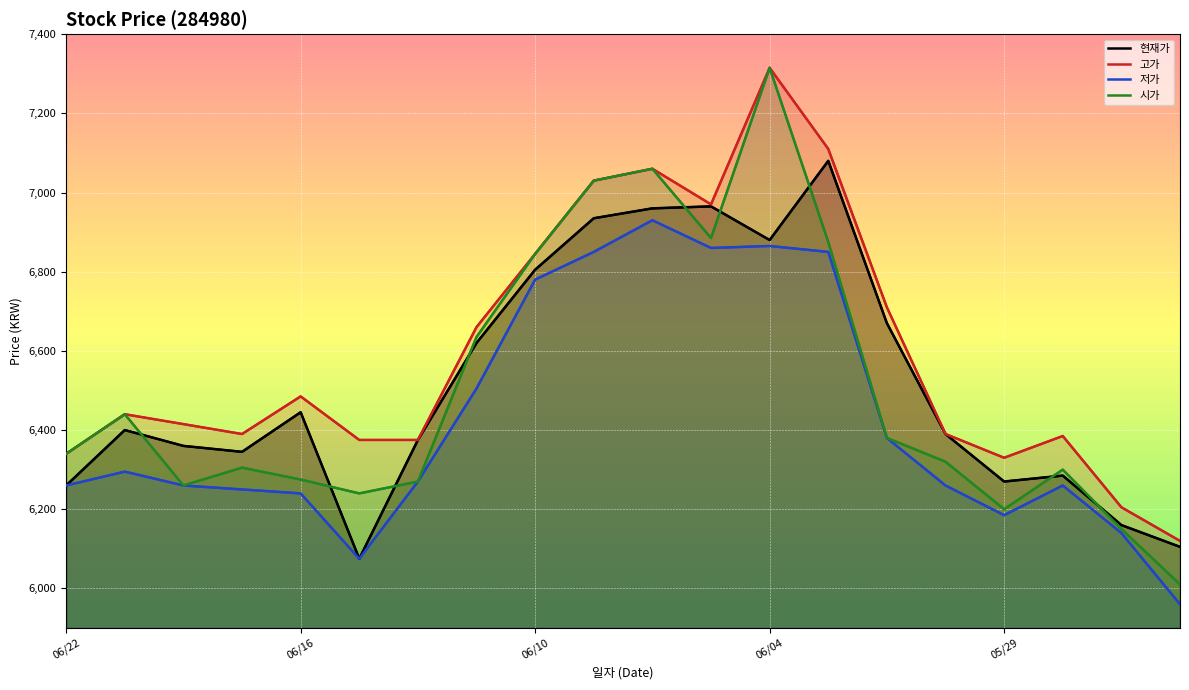

How many lines are shown in the chart?

4